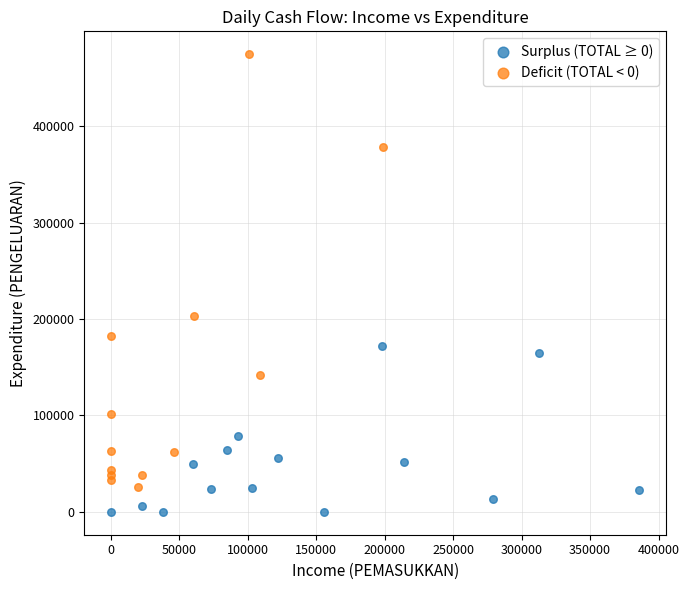

Which series has the largest Y range (max minus min)?

Deficit (TOTAL < 0)